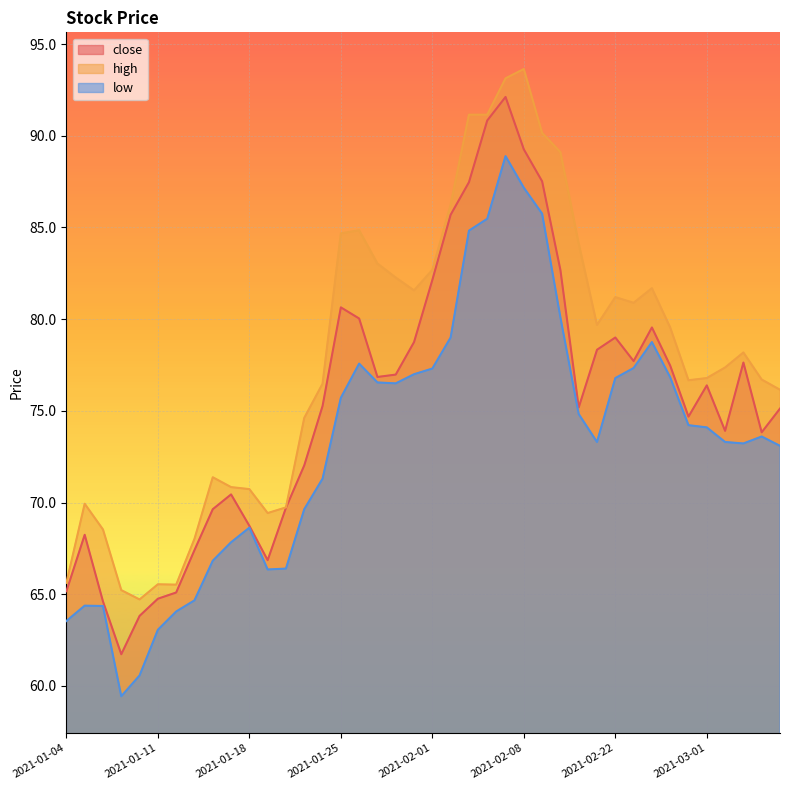

At which category is the sum across all series the highest?

2021-02-05